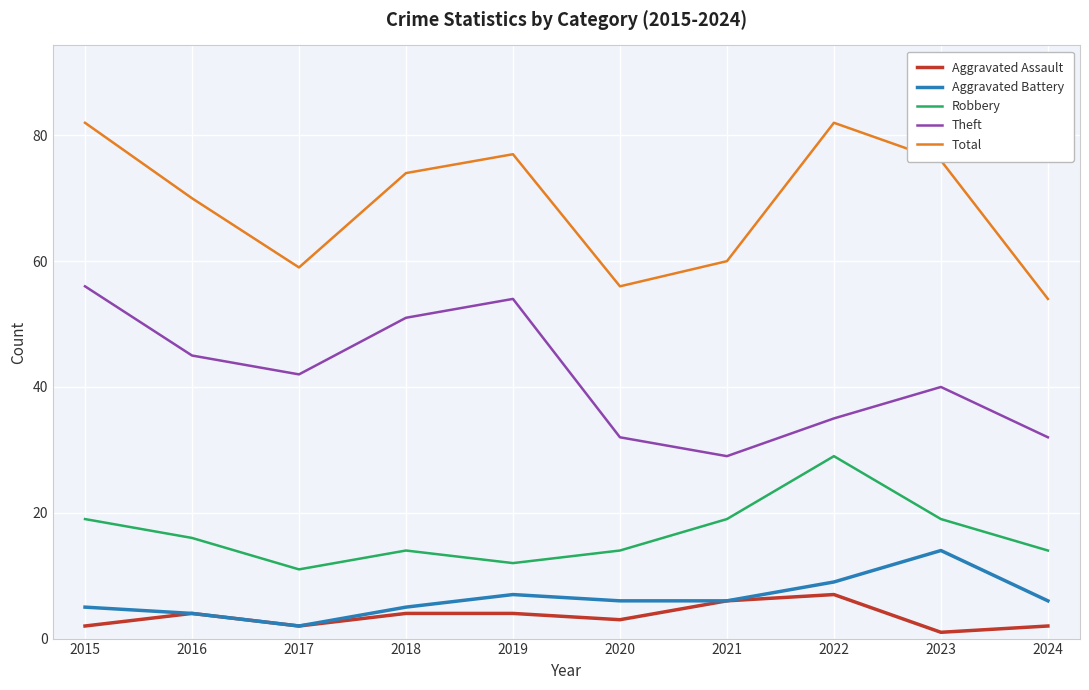

Reading left to right, transcribe all the data shown in this chart.

Aggravated Assault: 2015=2	2016=4	2017=2	2018=4	2019=4	2020=3	2021=6	2022=7	2023=1	2024=2
Aggravated Battery: 2015=5	2016=4	2017=2	2018=5	2019=7	2020=6	2021=6	2022=9	2023=14	2024=6
Robbery: 2015=19	2016=16	2017=11	2018=14	2019=12	2020=14	2021=19	2022=29	2023=19	2024=14
Theft: 2015=56	2016=45	2017=42	2018=51	2019=54	2020=32	2021=29	2022=35	2023=40	2024=32
Total: 2015=82	2016=70	2017=59	2018=74	2019=77	2020=56	2021=60	2022=82	2023=76	2024=54